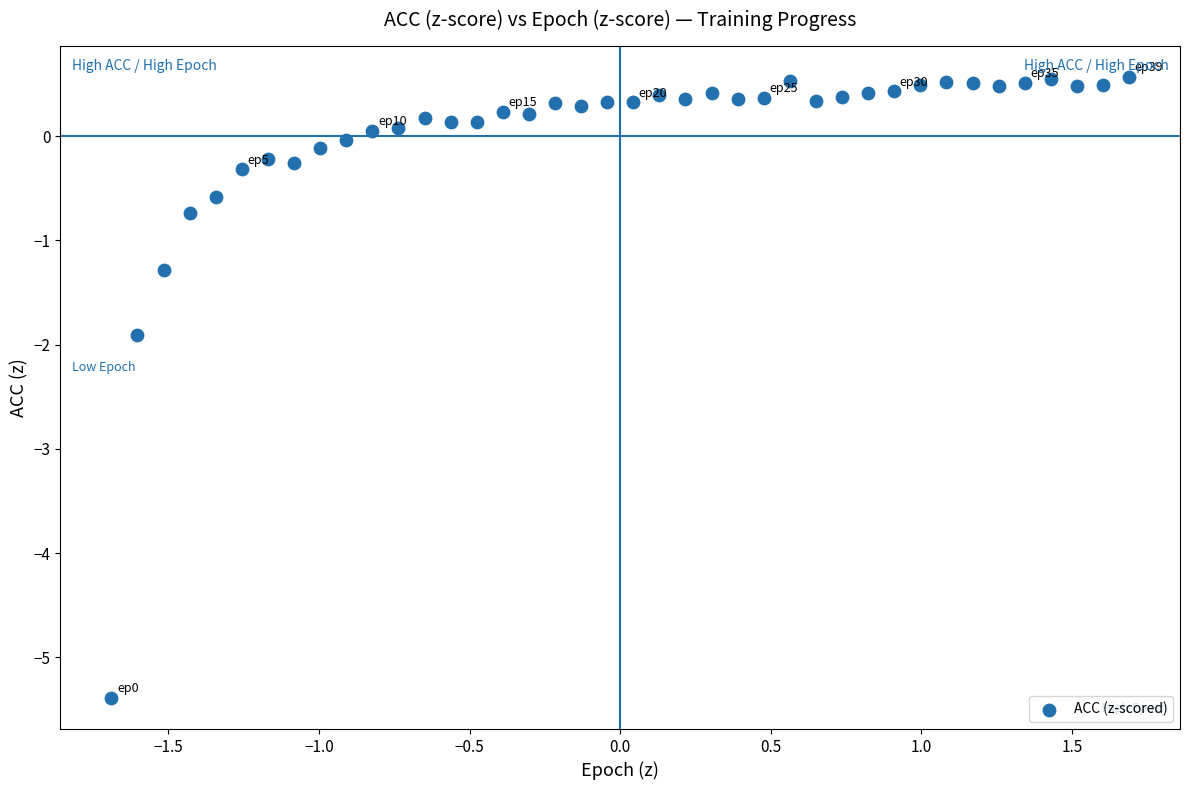

What is the range of X values (max minus min)?

3.4